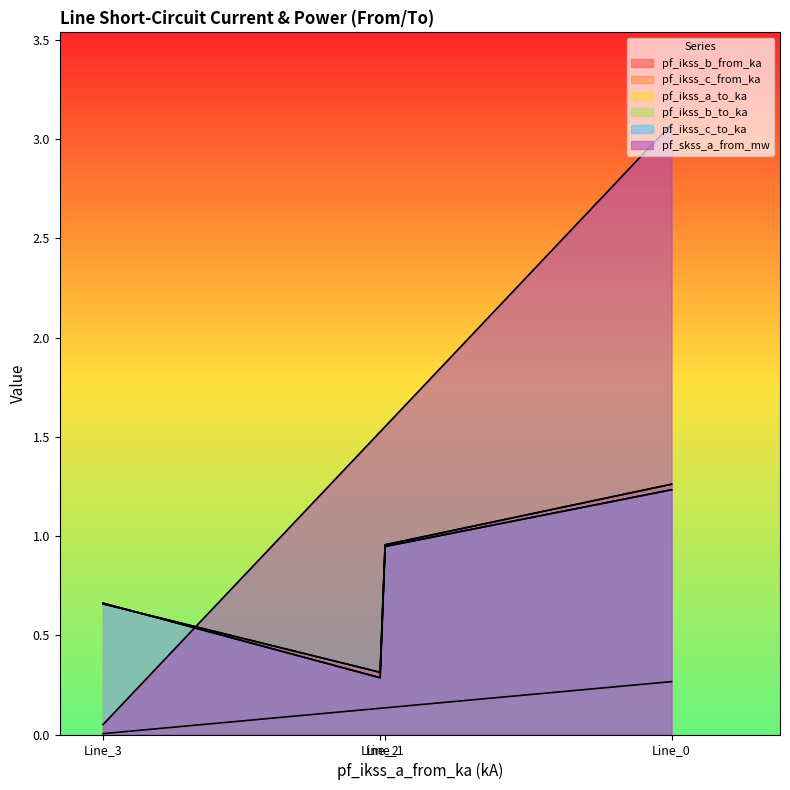

Is the value of pf_ikss_a_to_ka at Line_1 greater than the value of pf_ikss_b_to_ka at Line_0?

No